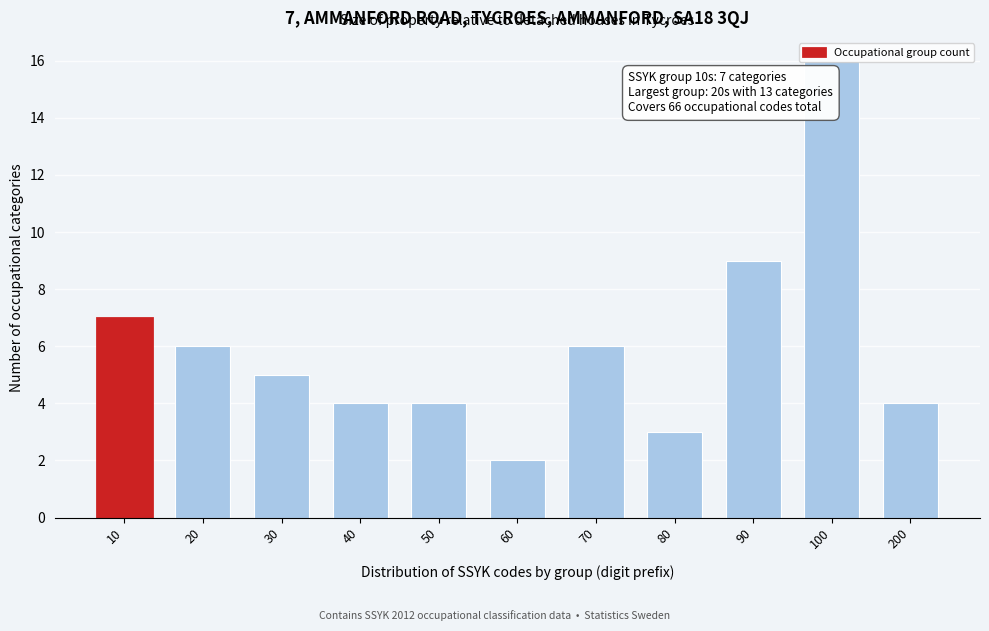

What is the value of the 10th bar from the left?

16